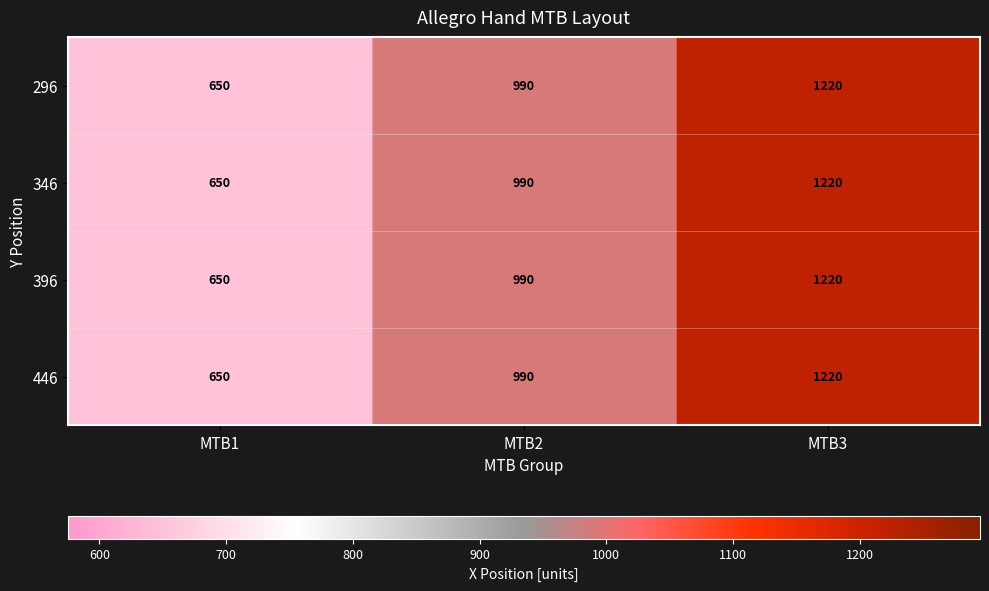

At which category does the chart reach its minimum across all series?

MTB1